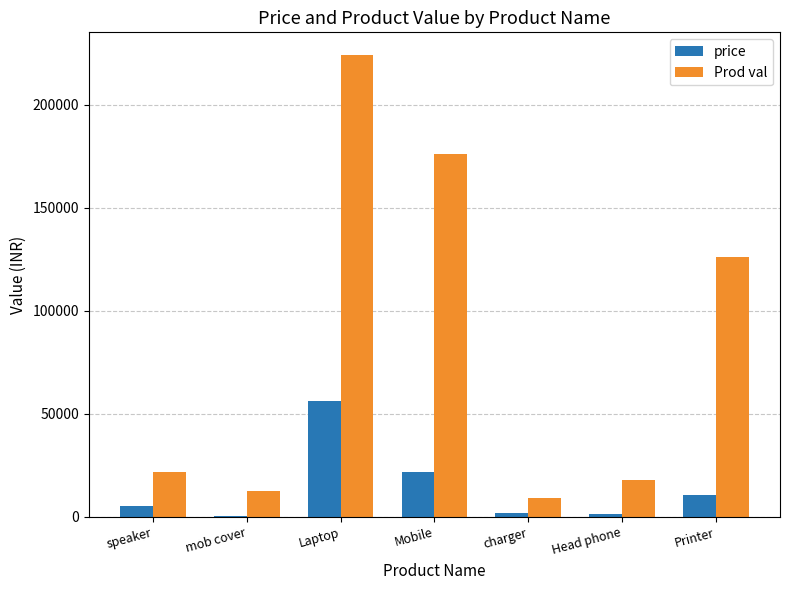

The value of Prod val at Mobile is 176000. True or false?

True